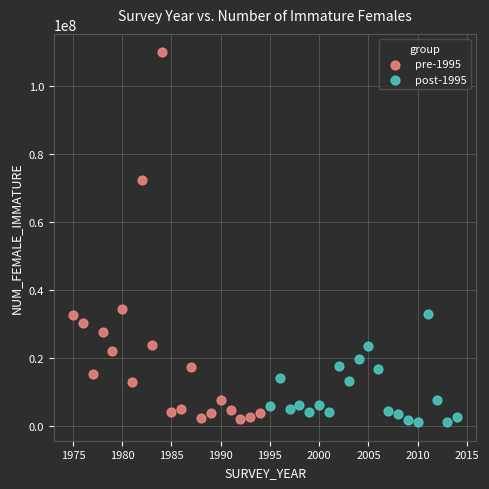

Which series contains the highest Y value?

pre-1995